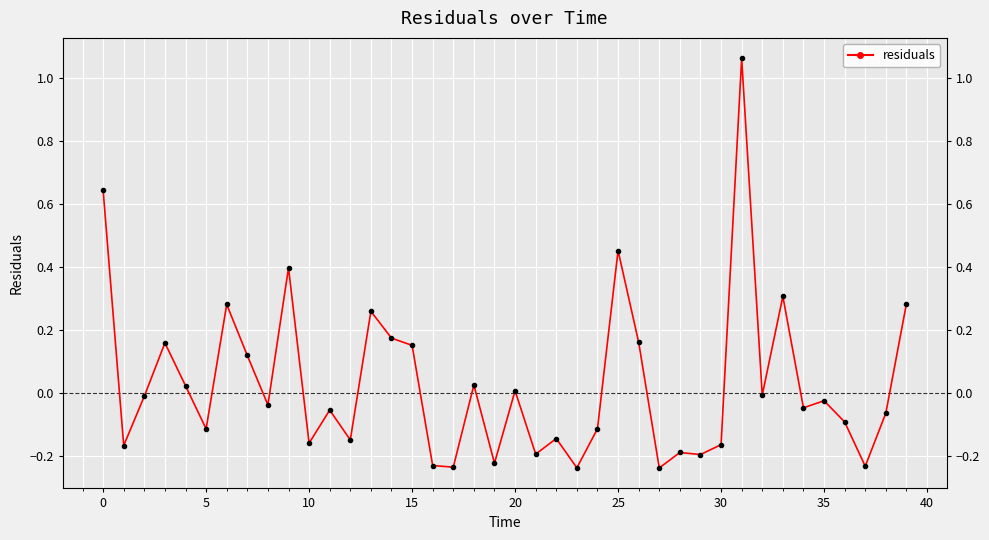

Reading left to right, list all the values displayed in this chart.

0.6	-0.2	-0.0	0.2	0.0	-0.1	0.3	0.1	-0.0	0.4	-0.2	-0.1	-0.1	0.3	0.2	0.2	-0.2	-0.2	0.0	-0.2	0.0	-0.2	-0.1	-0.2	-0.1	0.5	0.2	-0.2	-0.2	-0.2	-0.2	1.1	-0.0	0.3	-0.0	-0.0	-0.1	-0.2	-0.1	0.3